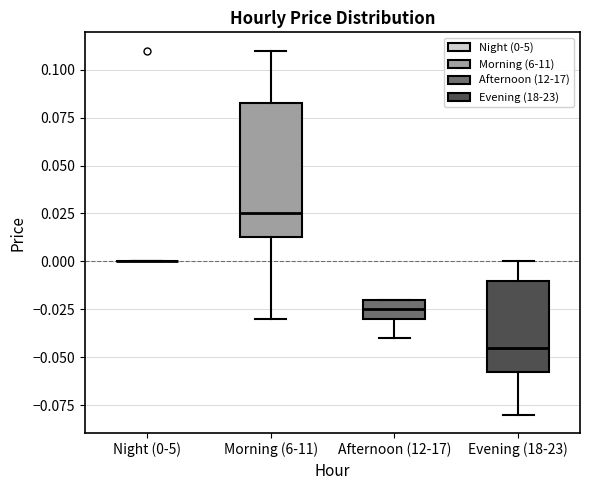

Reading left to right, transcribe this box plot: for each box, give where its median line is, the range the box spans, and where its two whiskers end, as read against the y-axis. The values are not printed on the chart, so give them approximately, as read against the axis.

Night (0-5): box collapsed to a line at 0.000, whiskers 0.000 to 0.000
Morning (6-11): median 0.025, box 0.015 to 0.085, whiskers -0.030 to 0.110
Afternoon (12-17): median -0.025, box -0.030 to -0.020, whiskers -0.040 to -0.020
Evening (18-23): median -0.045, box -0.055 to -0.010, whiskers -0.080 to 0.000